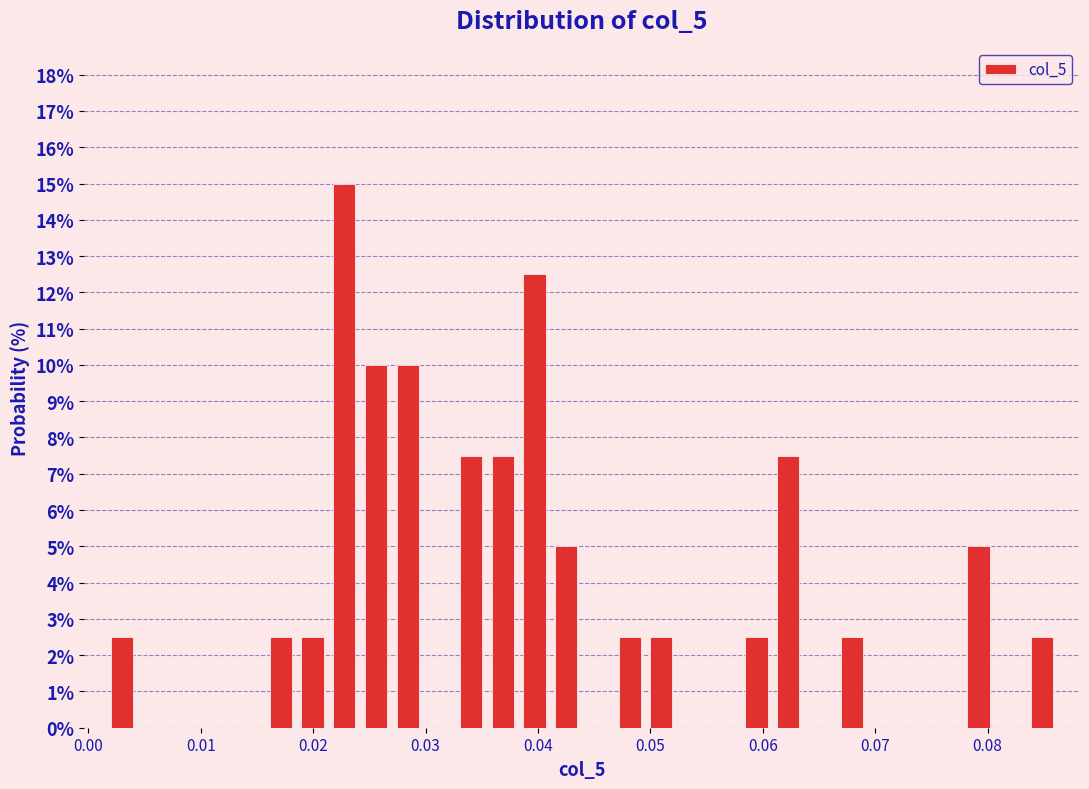

Read against the x-axis, roughly where is the centre of the tallest bar?

0.023